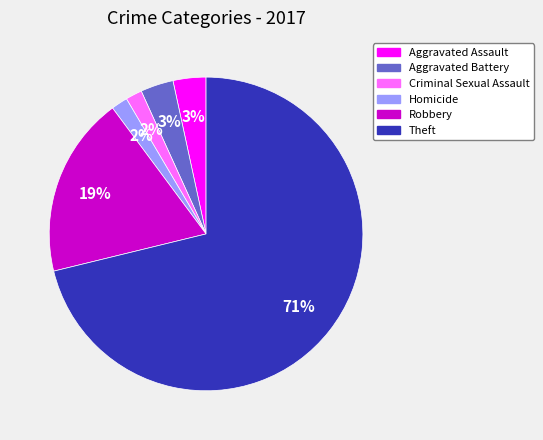

What is the largest slice in the pie chart?

Theft